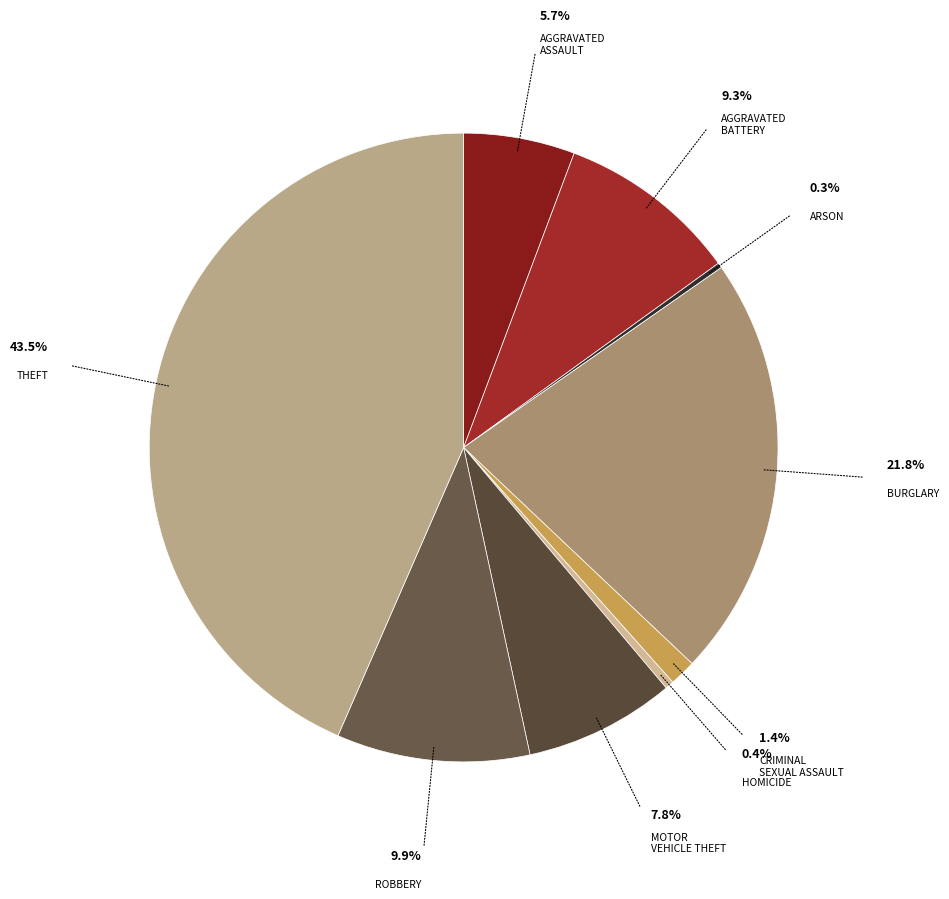

To the nearest percent, what is the average slice percentage?

11%